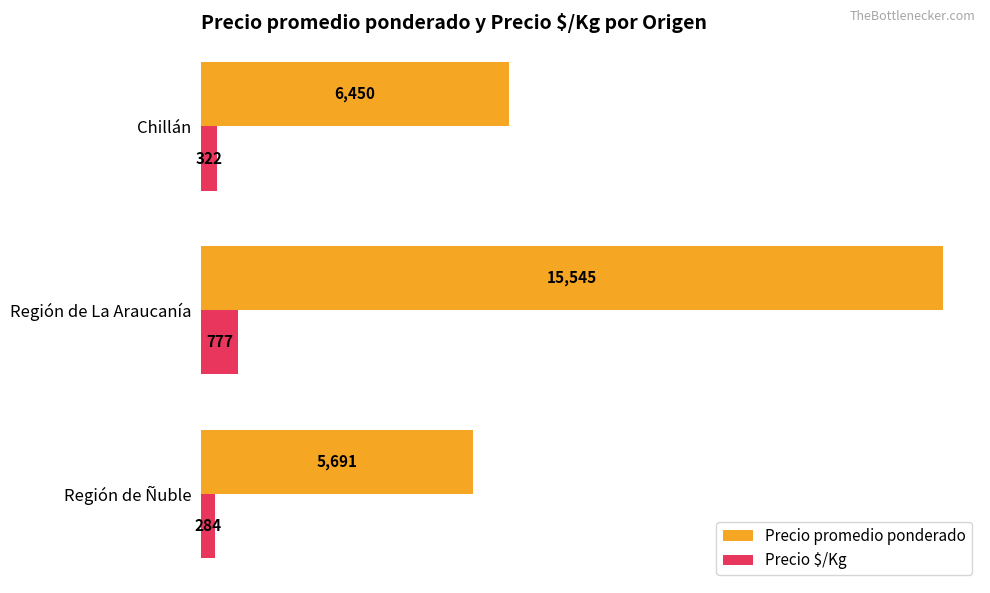

Rank the series by their maximum value, from highest to lowest.

Precio promedio ponderado, Precio $/Kg